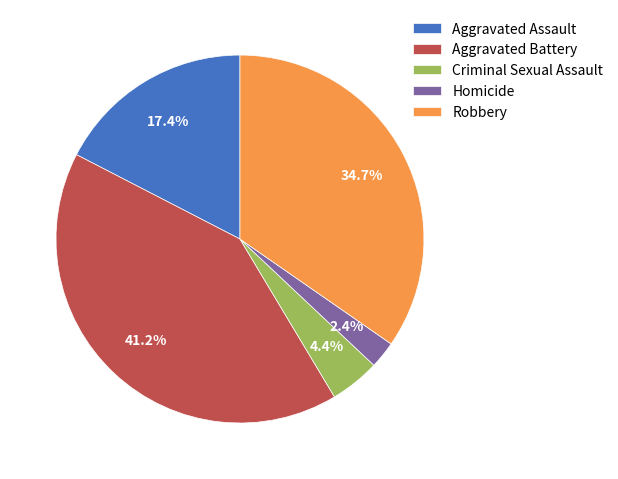

Which has a higher value, Criminal Sexual Assault or Aggravated Assault?

Aggravated Assault